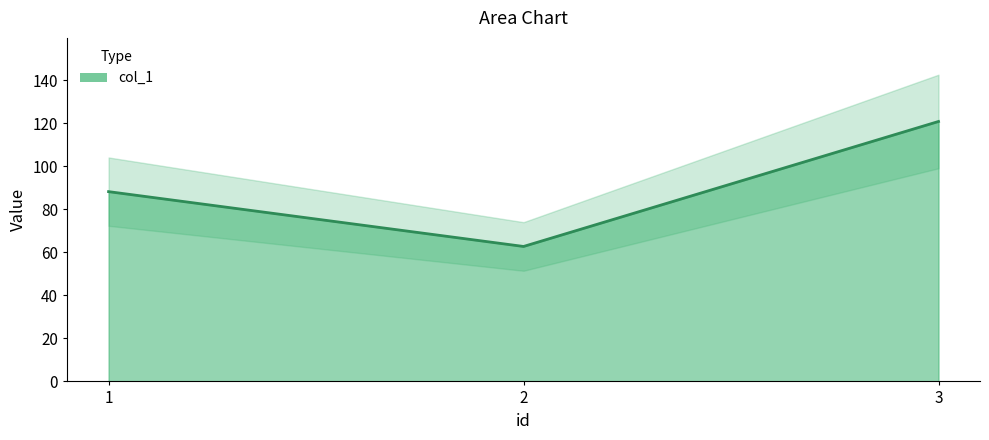

Reading right to left, transcribe all the data shown in this chart.

3=120.8	2=62.7	1=88.2